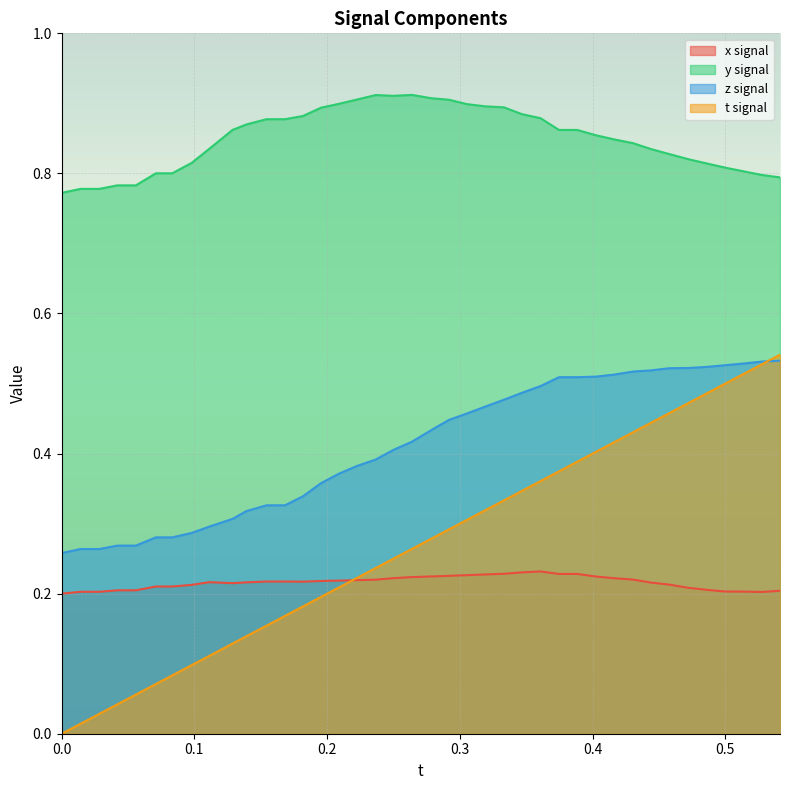

Which series has the largest range (max minus min)?

t signal